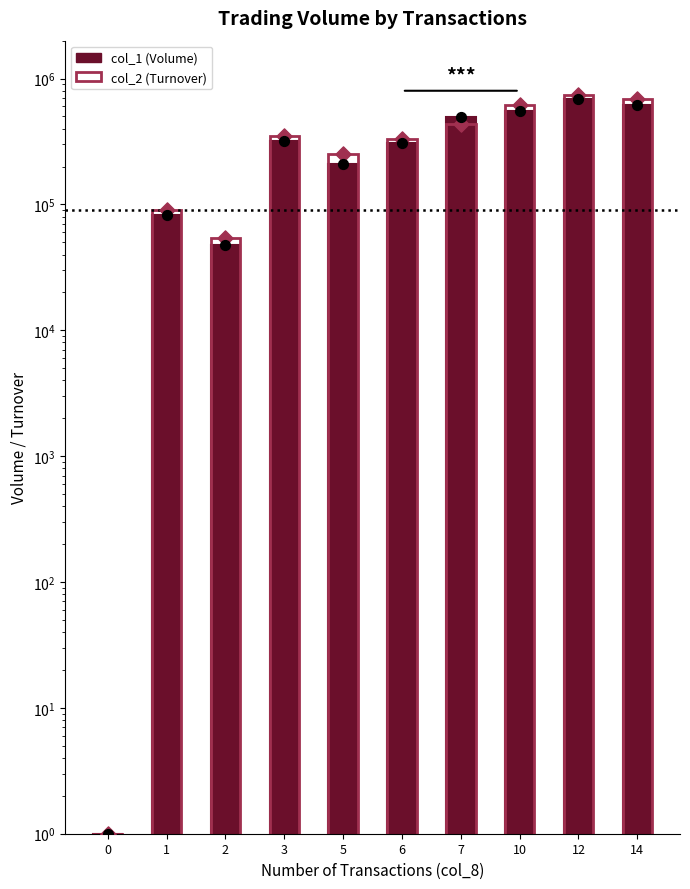

Which series reaches the maximum Y coordinate?

col_2 (Turnover)